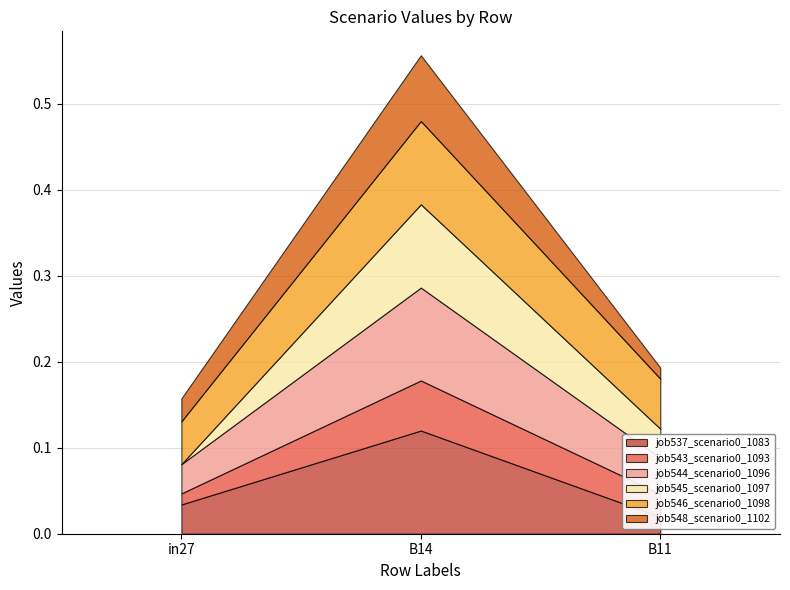

Where is job543_scenario0_1093 nearest to the value 0?

in27